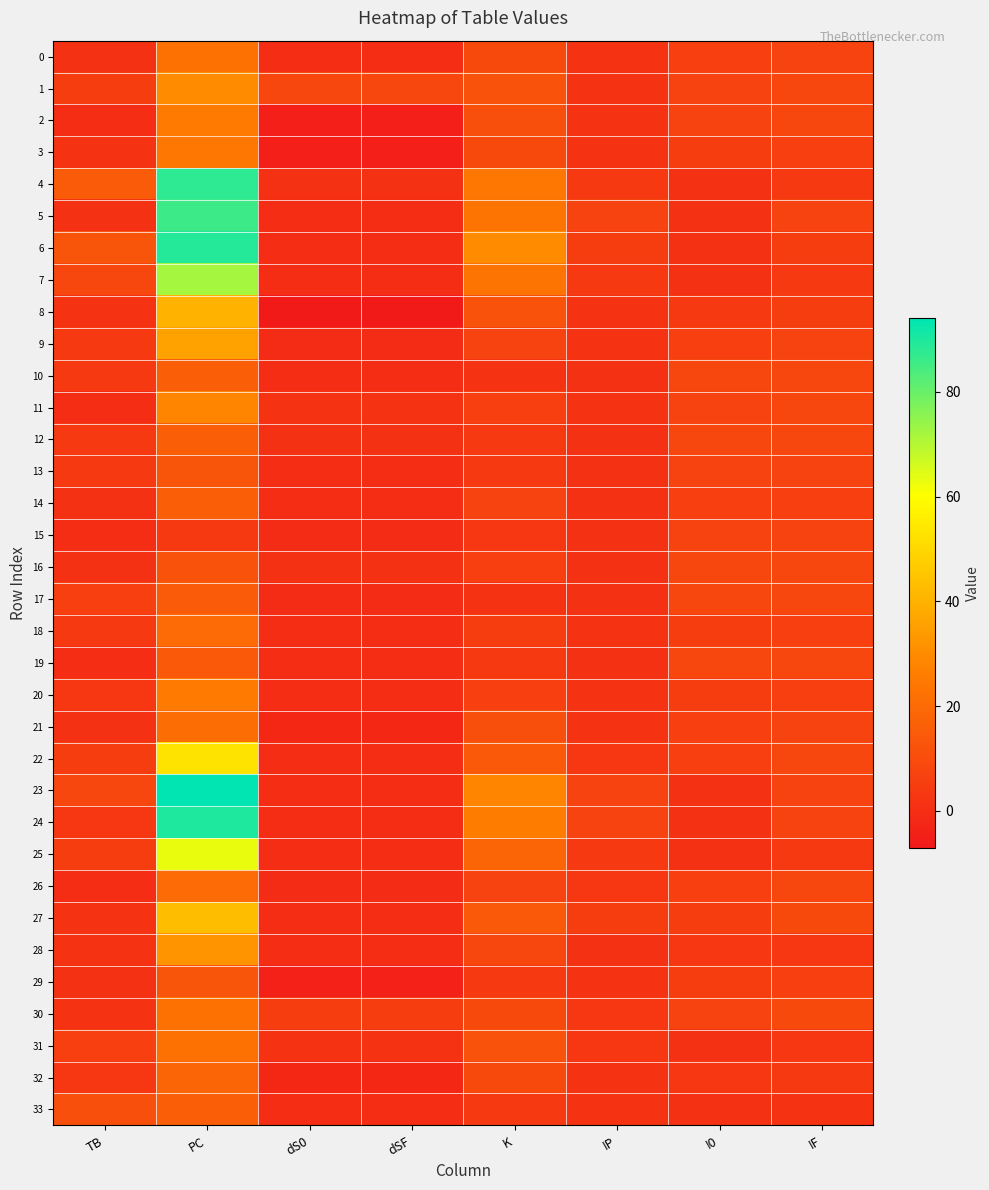

Reading right to left, transcribe all the data shown in this chart.

0: IF=7	I0=6	IP=2	K=9	dSF=0	dS0=0	PC=22	TB=1
1: IF=8	I0=7	IP=2	K=12	dSF=8	dS0=8	PC=30	TB=5
2: IF=8	I0=7	IP=2	K=11	dSF=-5	dS0=-5	PC=25	TB=0
3: IF=6	I0=5	IP=2	K=9	dSF=-5	dS0=-5	PC=24	TB=2
4: IF=4	I0=1	IP=4	K=24	dSF=1	dS0=1	PC=88	TB=15
5: IF=7	I0=1	IP=7	K=23	dSF=0	dS0=0	PC=86	TB=1
6: IF=5	I0=1	IP=5	K=30	dSF=0	dS0=0	PC=89	TB=13
7: IF=4	I0=1	IP=4	K=23	dSF=0	dS0=0	PC=72	TB=8
8: IF=5	I0=4	IP=2	K=12	dSF=-7	dS0=-7	PC=40	TB=2
9: IF=7	I0=6	IP=2	K=7	dSF=-1	dS0=-1	PC=36	TB=4
10: IF=8	I0=8	IP=1	K=2	dSF=0	dS0=0	PC=16	TB=4
11: IF=8	I0=7	IP=2	K=6	dSF=2	dS0=2	PC=28	TB=0
12: IF=8	I0=8	IP=1	K=4	dSF=1	dS0=1	PC=16	TB=4
13: IF=7	I0=7	IP=1	K=4	dSF=0	dS0=0	PC=13	TB=4
14: IF=6	I0=6	IP=1	K=7	dSF=0	dS0=0	PC=16	TB=1
15: IF=7	I0=7	IP=1	K=3	dSF=-1	dS0=-1	PC=4	TB=0
16: IF=8	I0=8	IP=1	K=6	dSF=1	dS0=1	PC=12	TB=1
17: IF=8	I0=8	IP=1	K=2	dSF=-1	dS0=-1	PC=15	TB=6
18: IF=6	I0=5	IP=2	K=5	dSF=0	dS0=0	PC=20	TB=4
19: IF=8	I0=8	IP=1	K=4	dSF=0	dS0=0	PC=14	TB=0
20: IF=6	I0=5	IP=2	K=6	dSF=0	dS0=0	PC=25	TB=3
21: IF=7	I0=6	IP=2	K=11	dSF=-2	dS0=-2	PC=21	TB=1
22: IF=8	I0=6	IP=3	K=14	dSF=0	dS0=0	PC=53	TB=5
23: IF=7	I0=1	IP=7	K=28	dSF=0	dS0=0	PC=94	TB=8
24: IF=7	I0=1	IP=7	K=26	dSF=0	dS0=0	PC=90	TB=3
25: IF=4	I0=1	IP=4	K=18	dSF=0	dS0=0	PC=63	TB=5
26: IF=8	I0=6	IP=3	K=7	dSF=-1	dS0=-1	PC=20	TB=0
27: IF=9	I0=5	IP=5	K=14	dSF=0	dS0=0	PC=43	TB=2
28: IF=3	I0=3	IP=1	K=8	dSF=0	dS0=0	PC=32	TB=2
29: IF=6	I0=5	IP=2	K=4	dSF=-4	dS0=-4	PC=13	TB=1
30: IF=9	I0=7	IP=3	K=9	dSF=5	dS0=5	PC=22	TB=2
31: IF=3	I0=1	IP=3	K=12	dSF=2	dS0=2	PC=22	TB=6
32: IF=4	I0=3	IP=2	K=9	dSF=-2	dS0=-2	PC=18	TB=3
33: IF=2	I0=1	IP=2	K=4	dSF=0	dS0=0	PC=16	TB=11